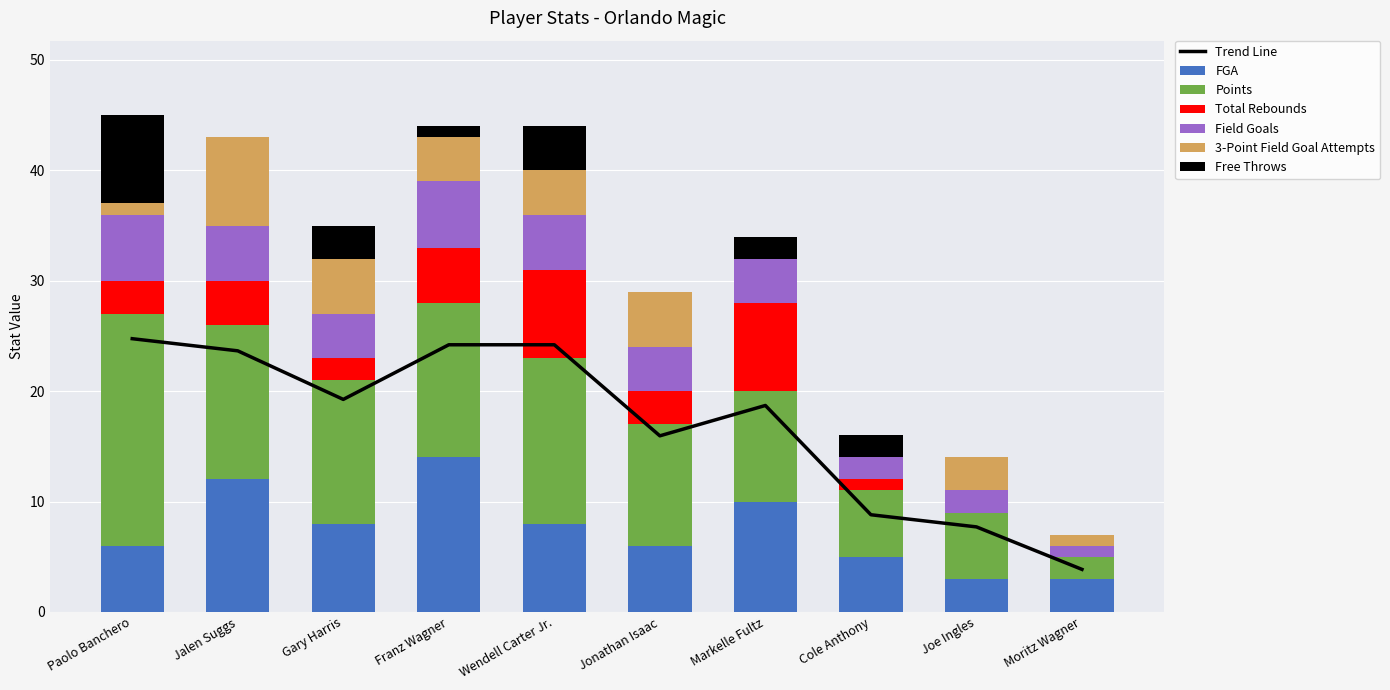

True or false: Free Throws has a value of 2 at Franz Wagner.

False